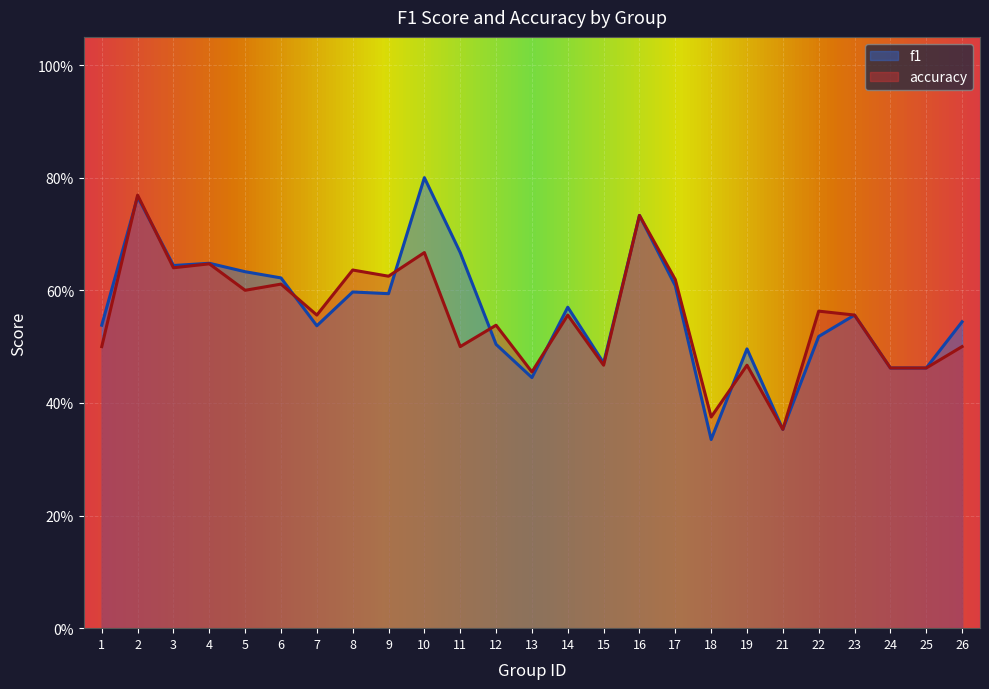

What is the difference between the maximum and minimum values in the accuracy series?

0.4